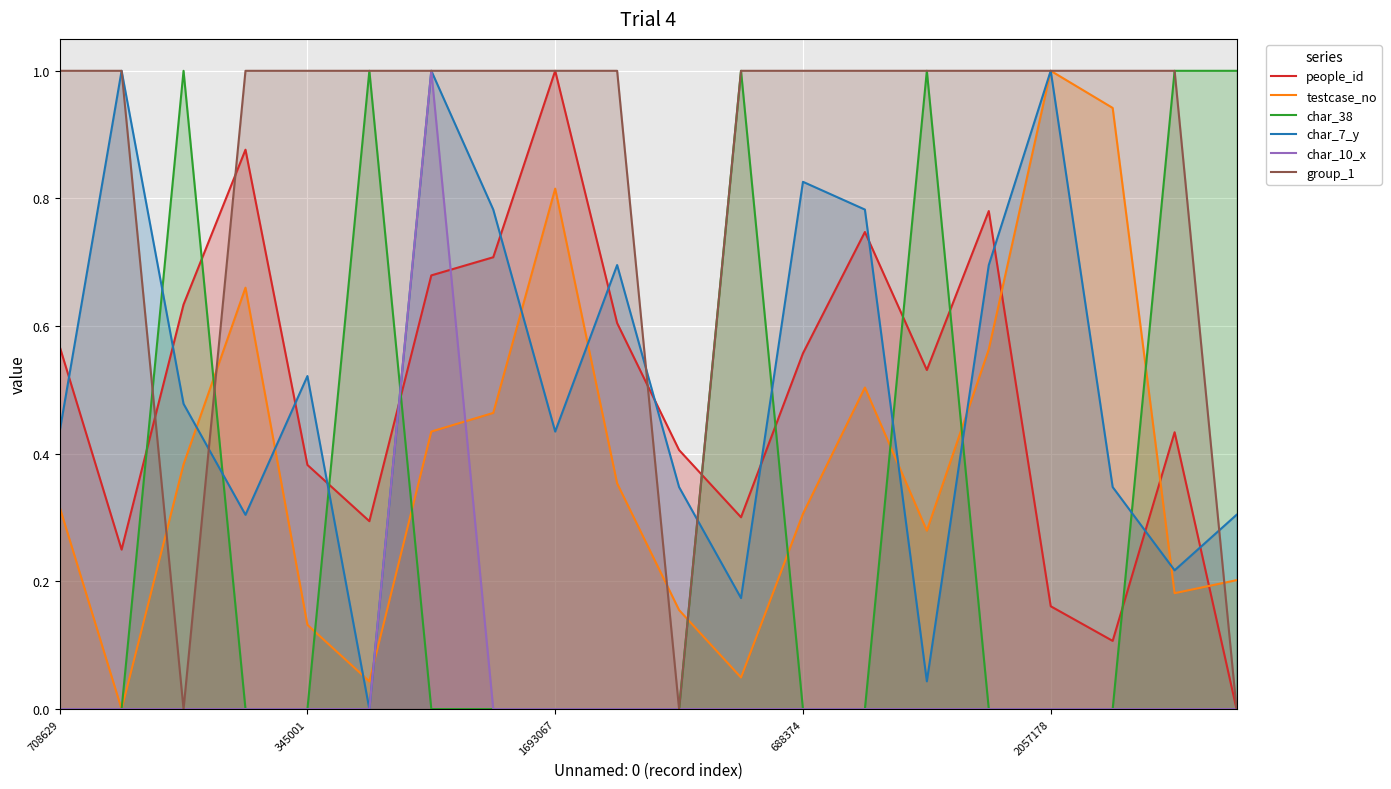

Which series ends up on top after the final intersection of char_38 and people_id?

char_38